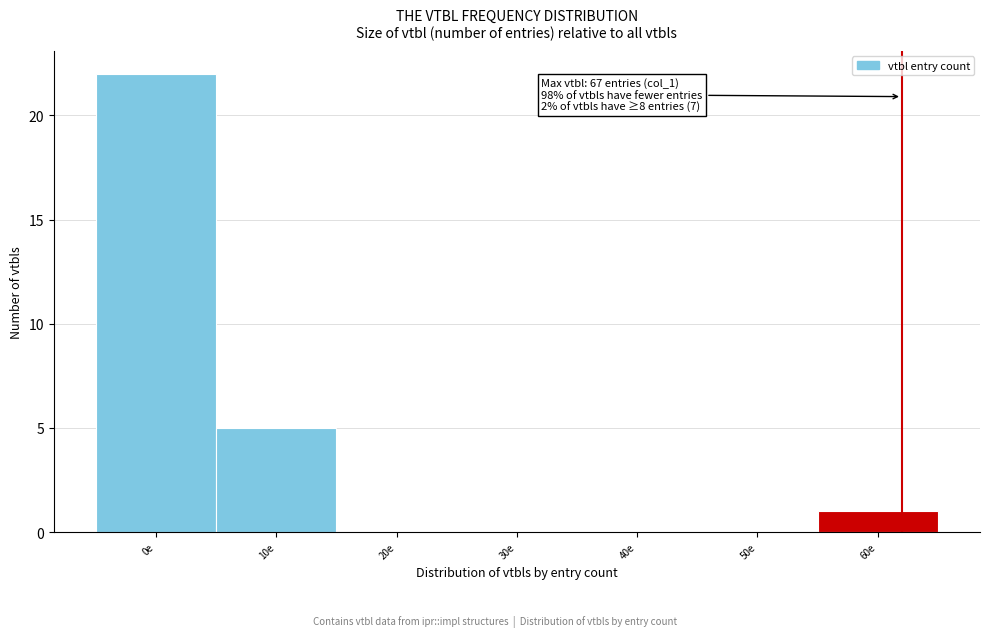

Reading left to right, what are all the values shown in this chart?

0e=22	10e=5	20e=0	30e=0	40e=0	50e=0	60e=1